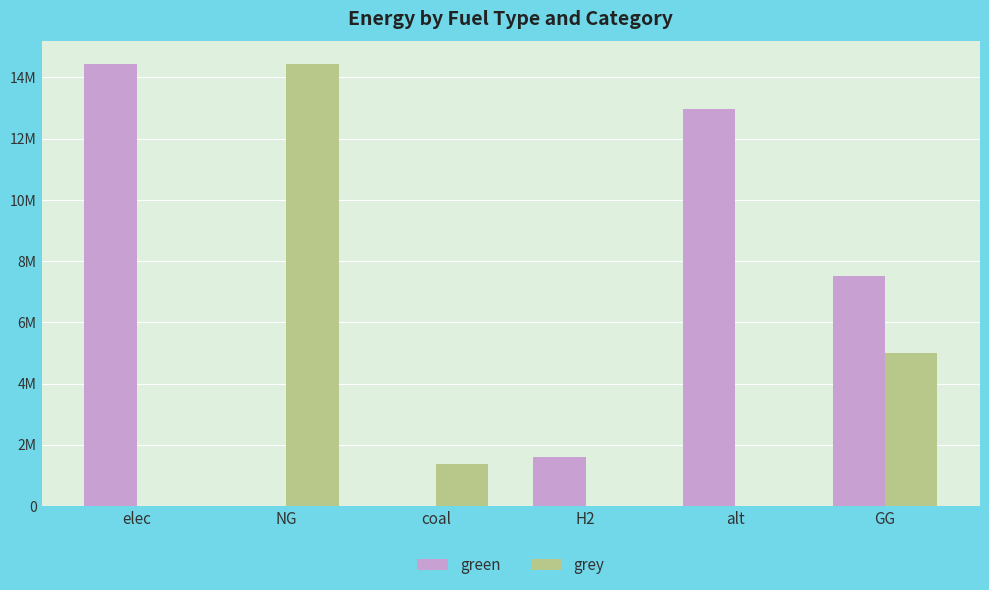

What position from the left is coal?

3